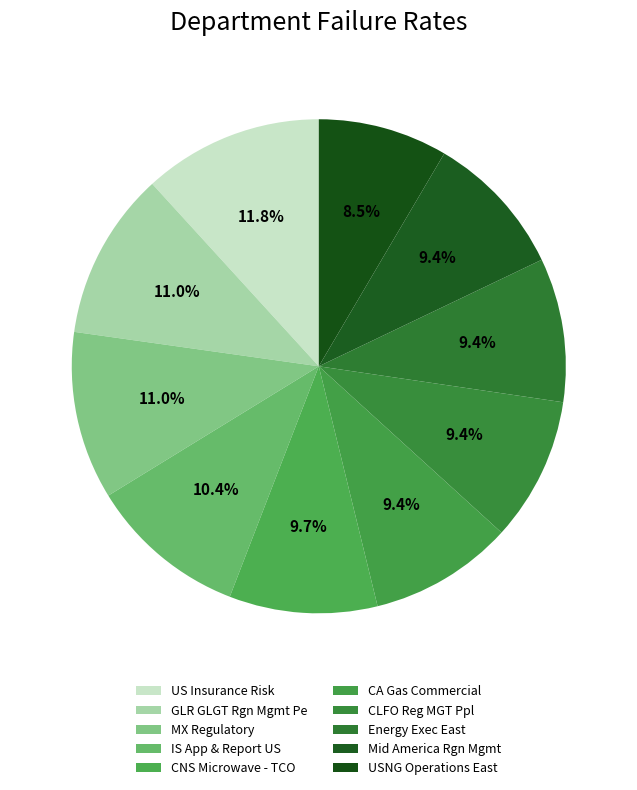

How many slices are in this pie chart?

10